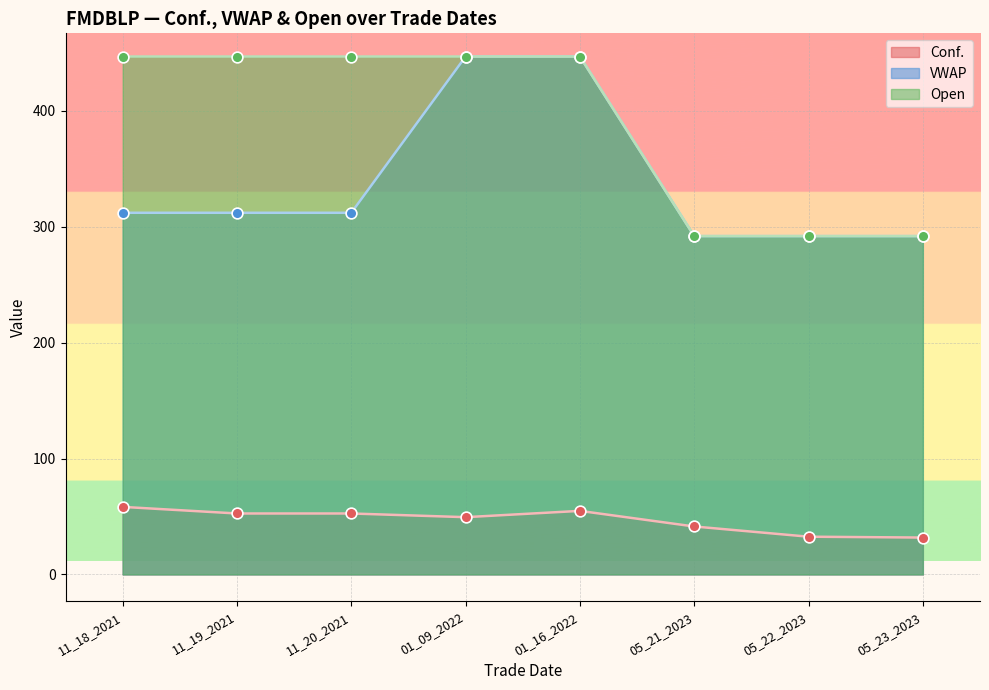

Is the value of Open at 11_19_2021 greater than the value of VWAP at 11_18_2021?

Yes